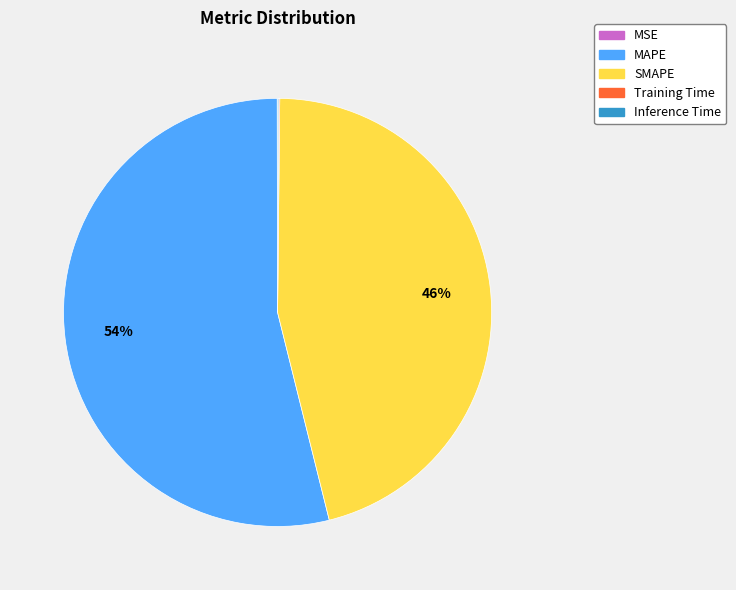

What is the largest slice in the pie chart?

MAPE